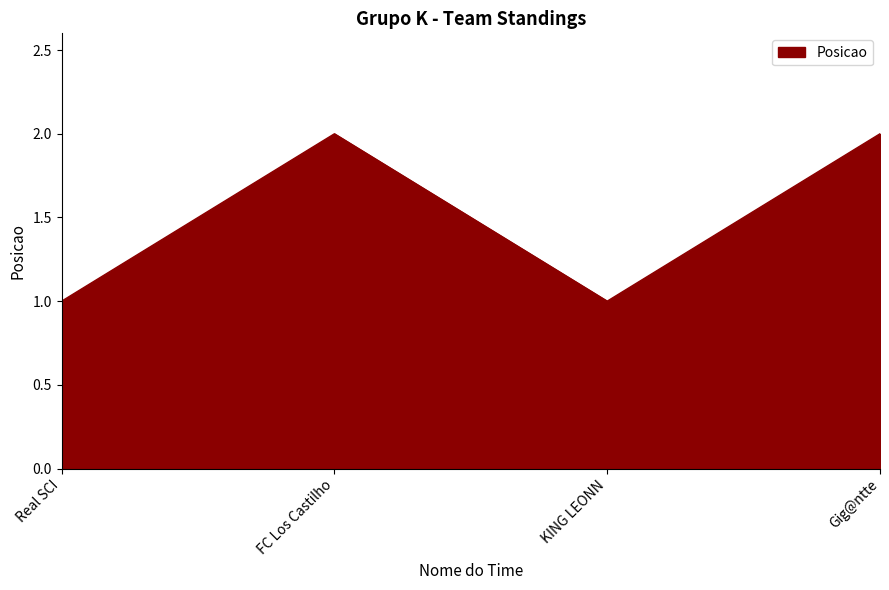

How many lines are shown in the chart?

1